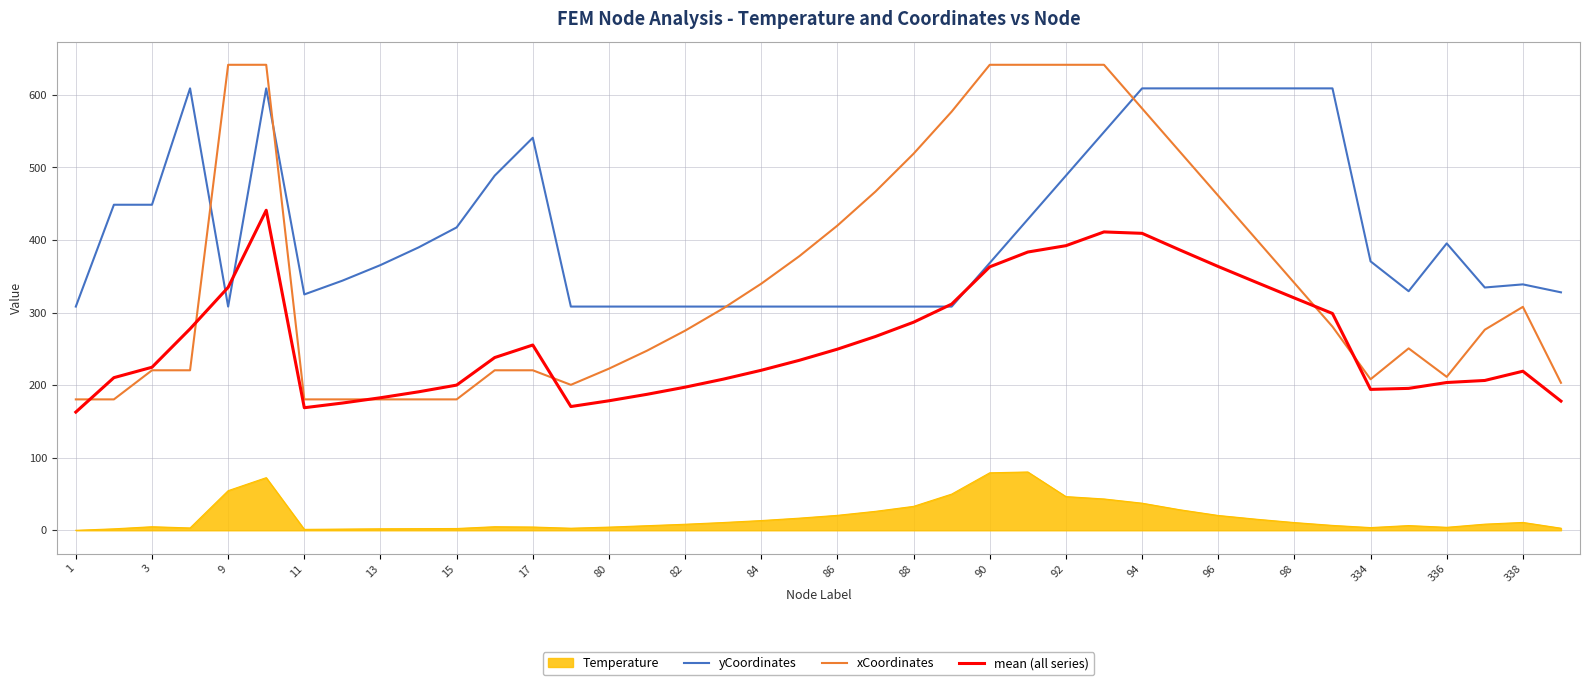

Which series has the largest total across all categories?

yCoordinates